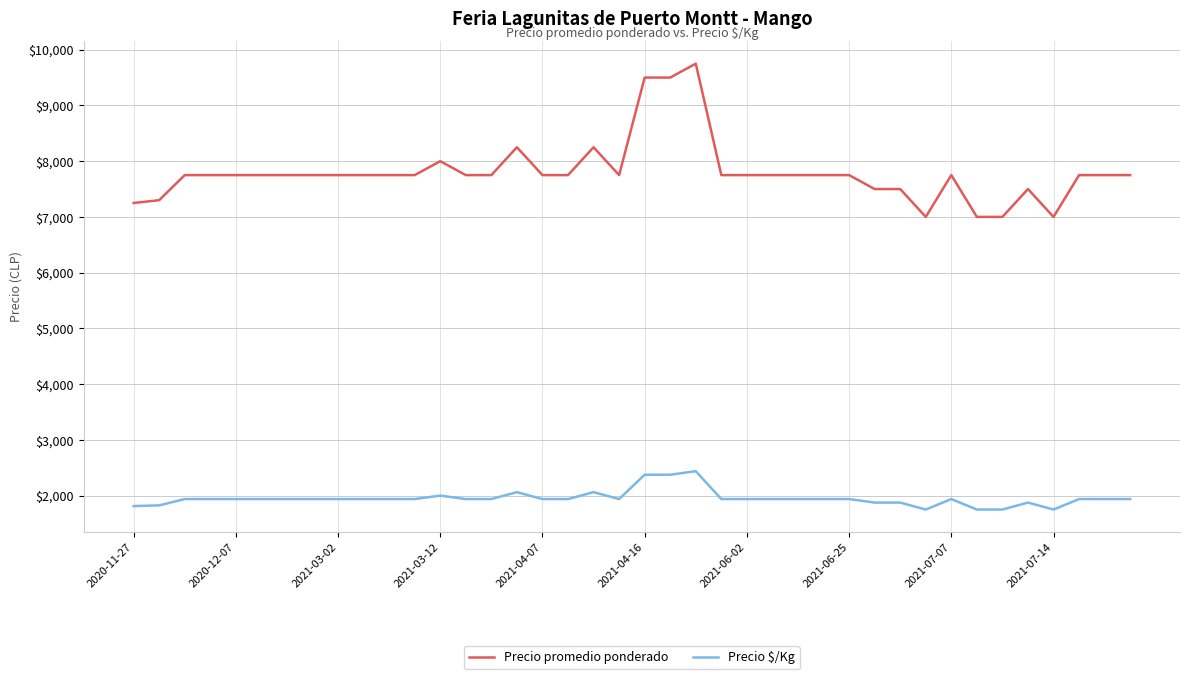

Rank the series by their average value, from lowest to highest.

Precio $/Kg, Precio promedio ponderado